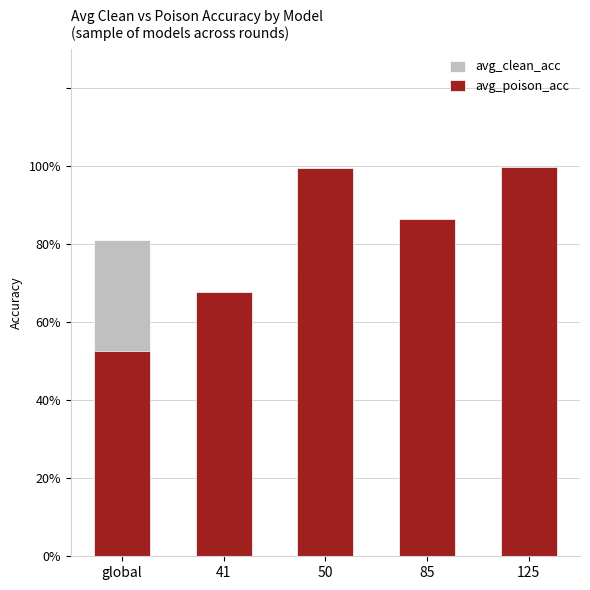

What is the difference between the maximum and minimum values in the avg_poison_acc series?

0.5